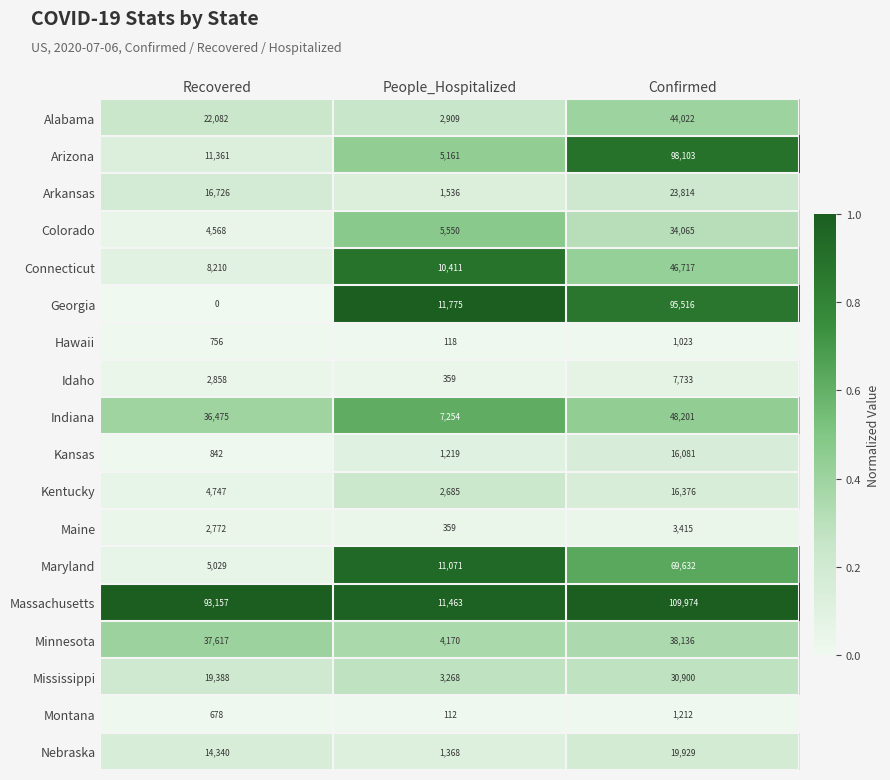

What is the difference between the highest and lowest values at Confirmed?

108951